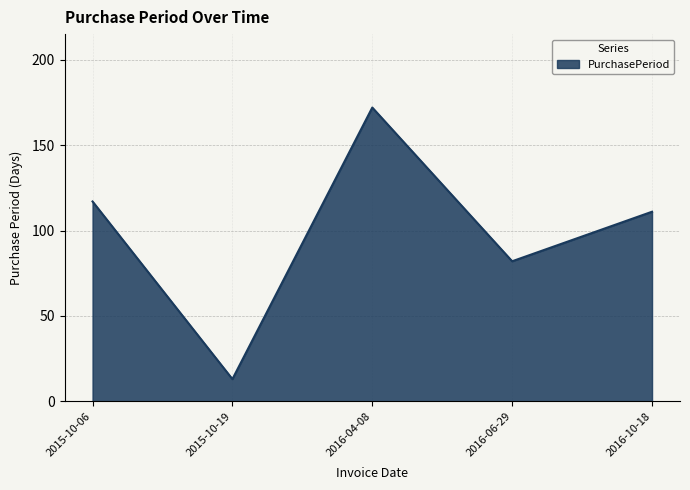

Where is the first local maximum?

2016-04-08